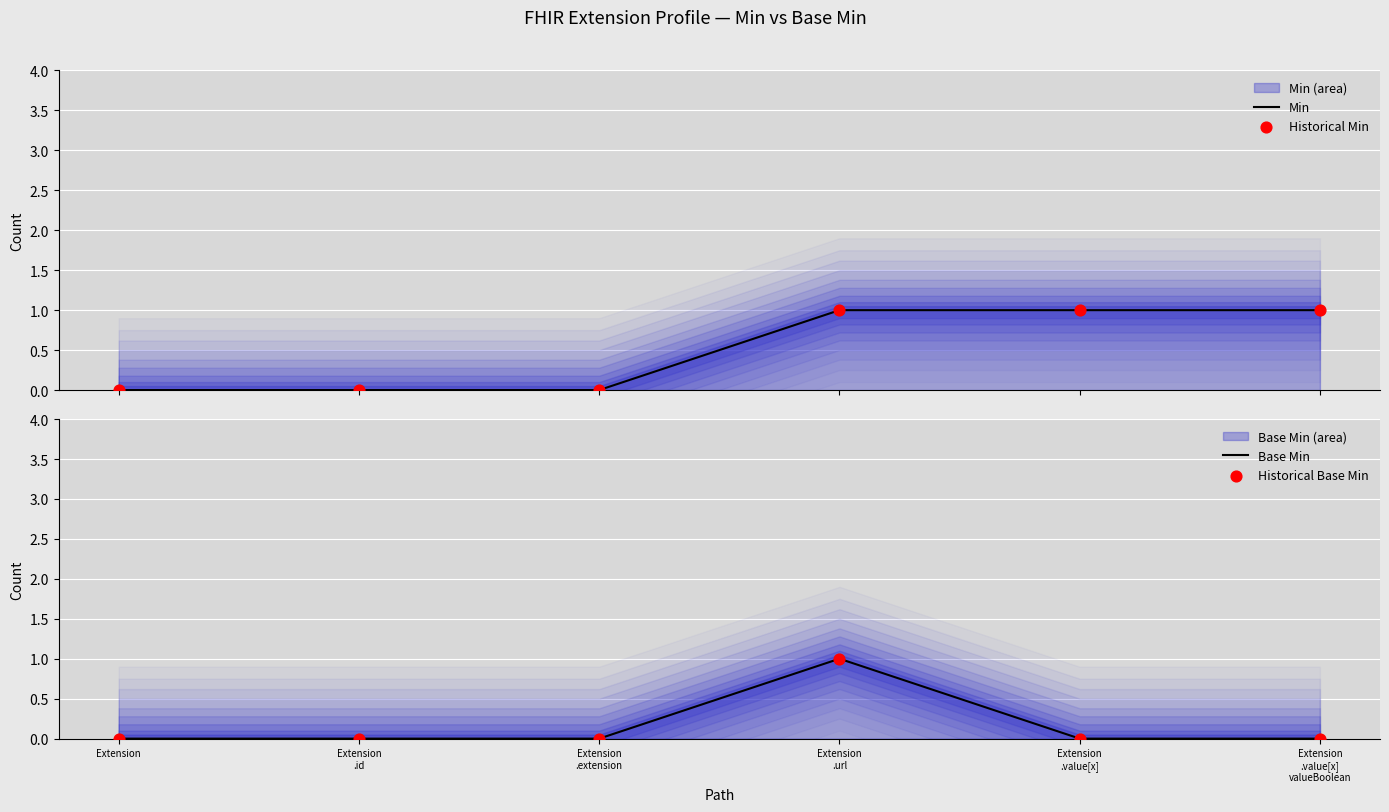

Which series contains the highest Y value?

Min